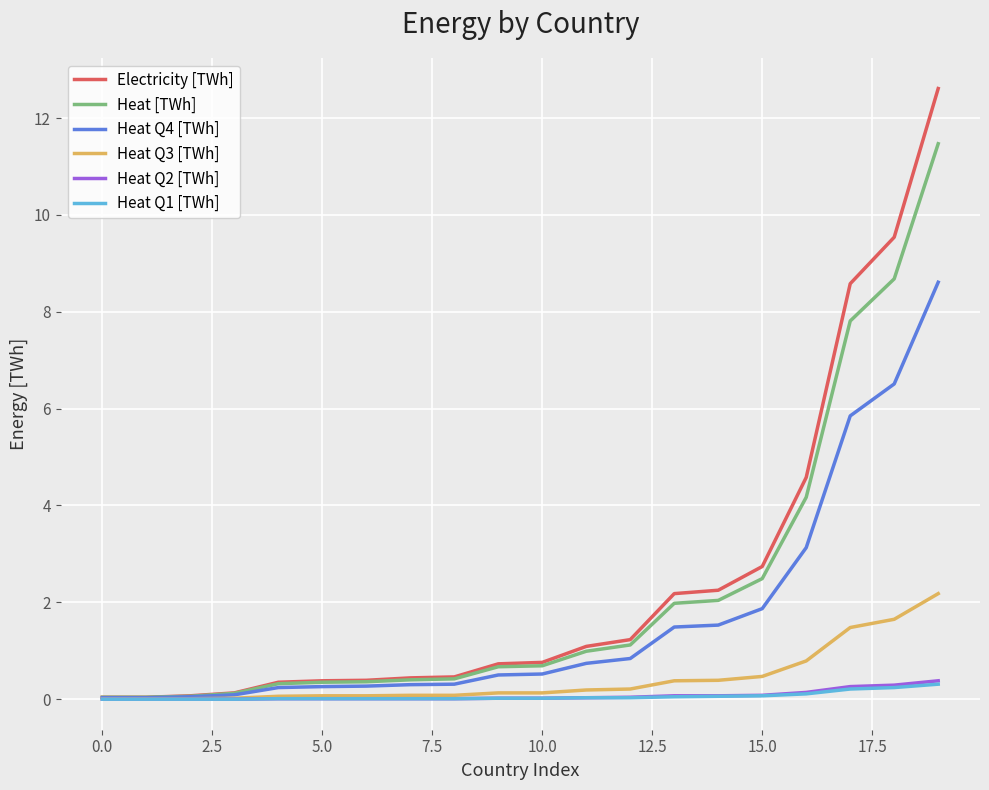

What is the sum of all Heat [TWh] values?

44.2